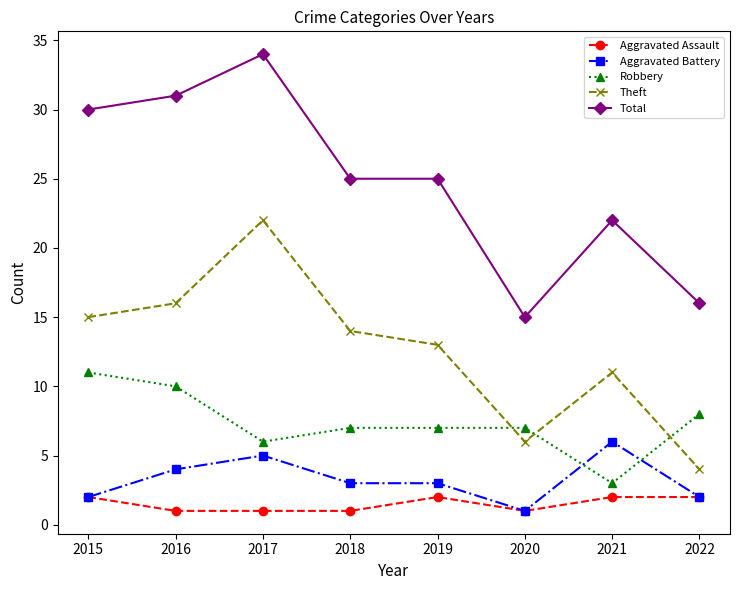

Which series has the largest range (max minus min)?

Total